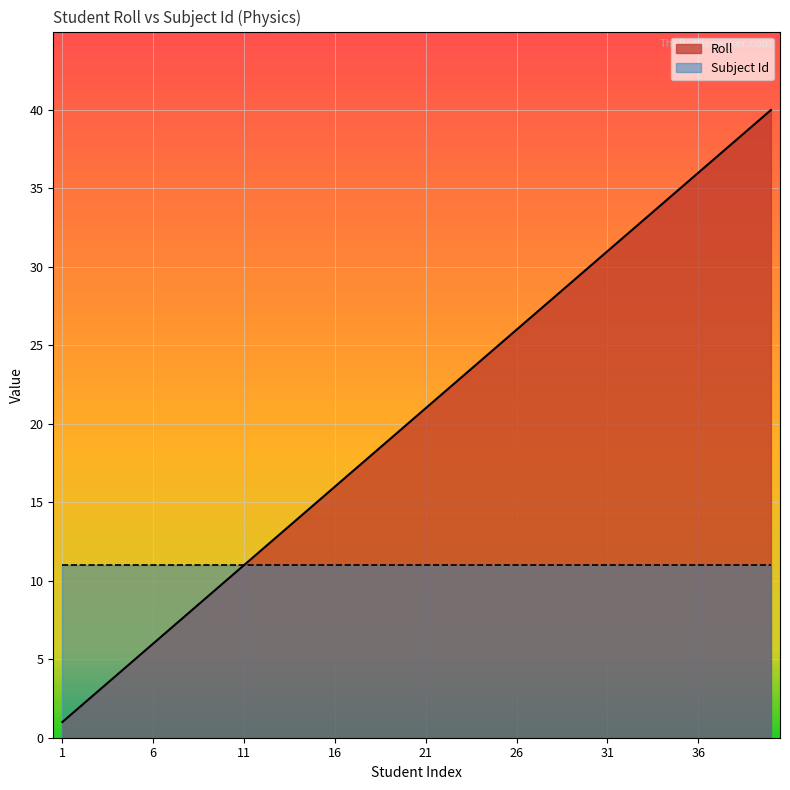

How many lines are shown in the chart?

2